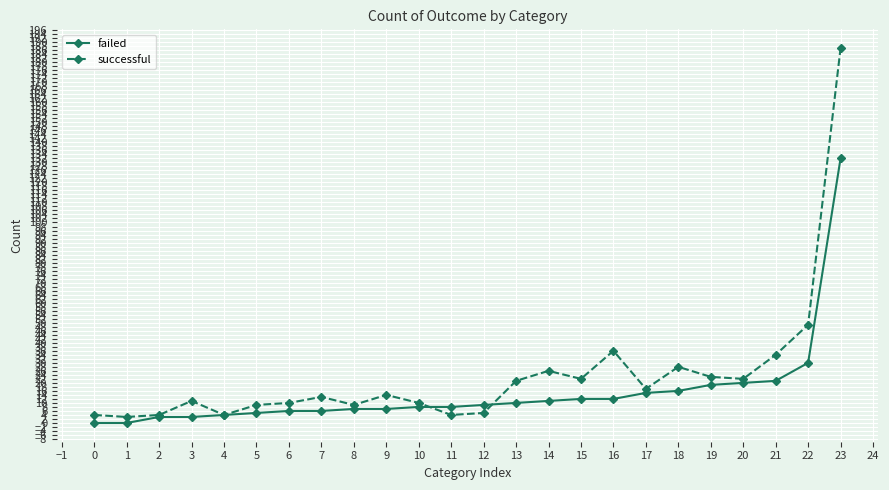

Reading right to left, what are all the values shown in this chart?

failed: 132	30	21	20	19	16	15	12	12	11	10	9	8	8	7	7	6	6	5	4	3	3	0	0
successful: 187	49	34	22	23	28	17	36	22	26	21	5	4	10	14	9	13	10	9	4	11	4	3	4